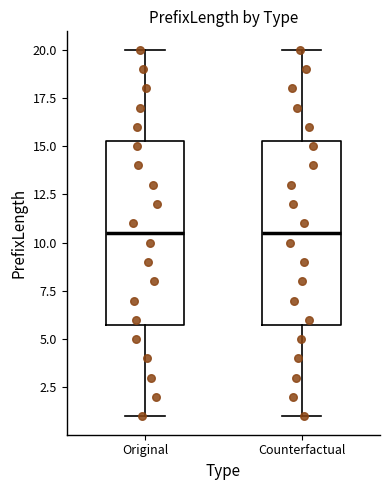

Reading left to right, read every box against the y-axis: the position of its median line, the range the box covers, and the ends of its whiskers. The values are not printed on the chart, so give them approximately, as read against the axis.

Original: median 10.5, box 6.0 to 15.5, whiskers 1.0 to 20.0
Counterfactual: median 10.5, box 6.0 to 15.5, whiskers 1.0 to 20.0